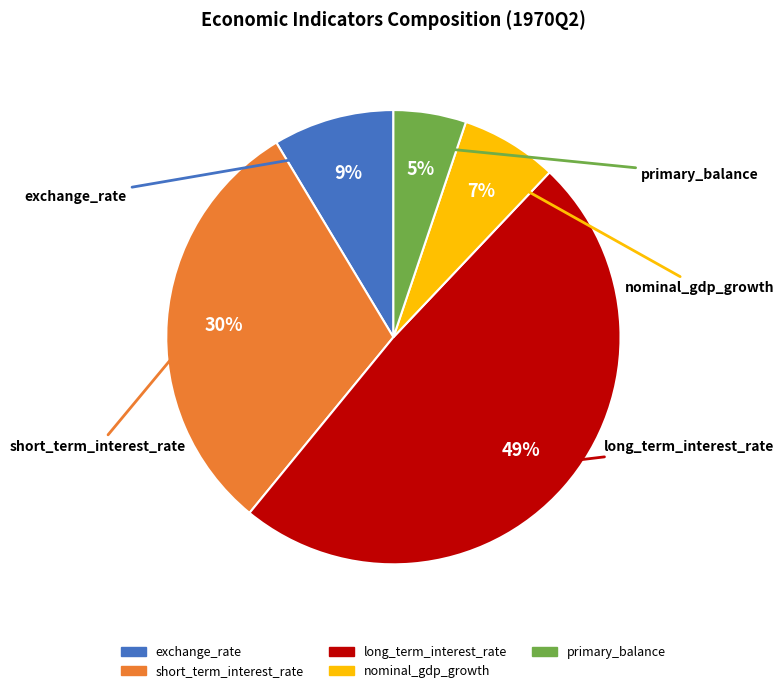

Between nominal_gdp_growth and exchange_rate, which is larger?

exchange_rate